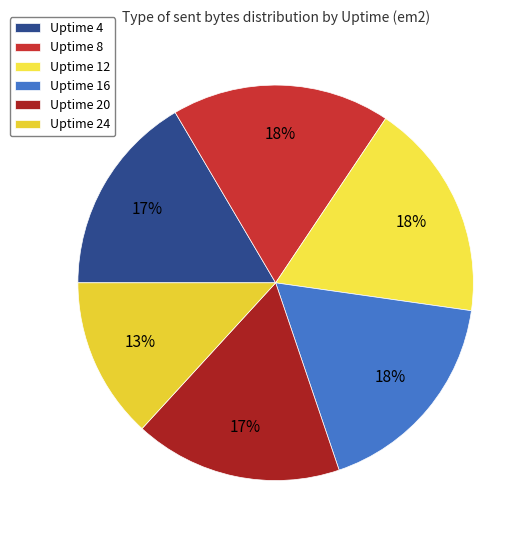

True or false: Uptime 4 accounts for 24% of the total.

False